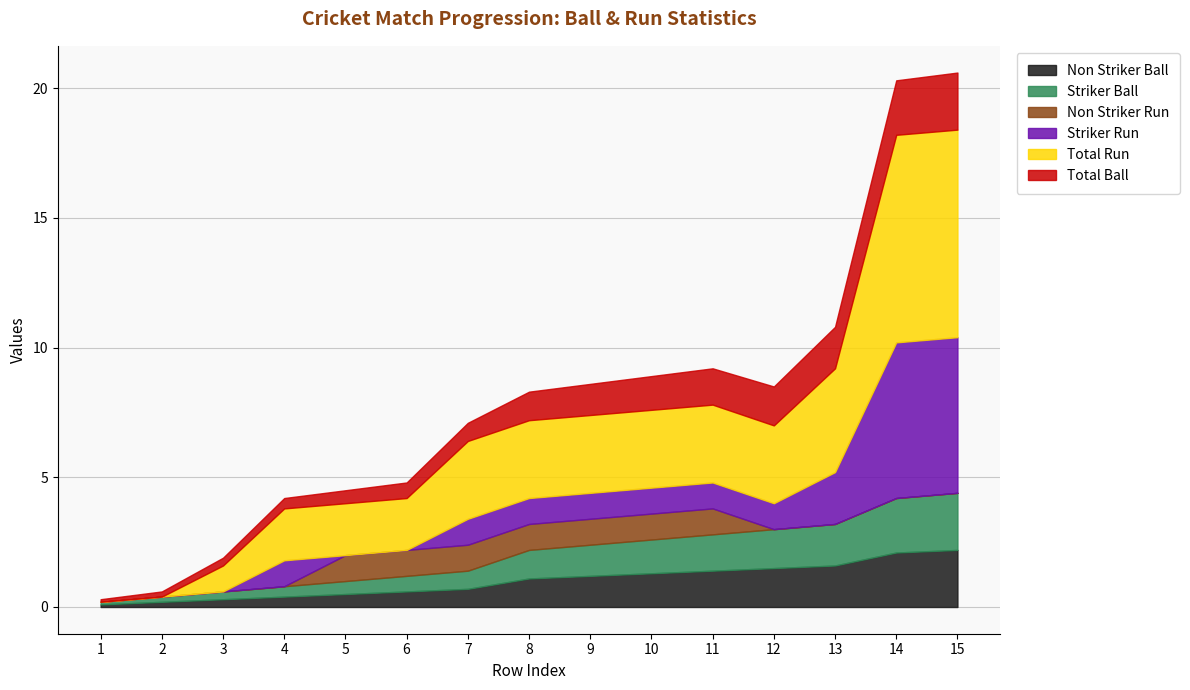

Read the Total Ball value at 14.

2.1